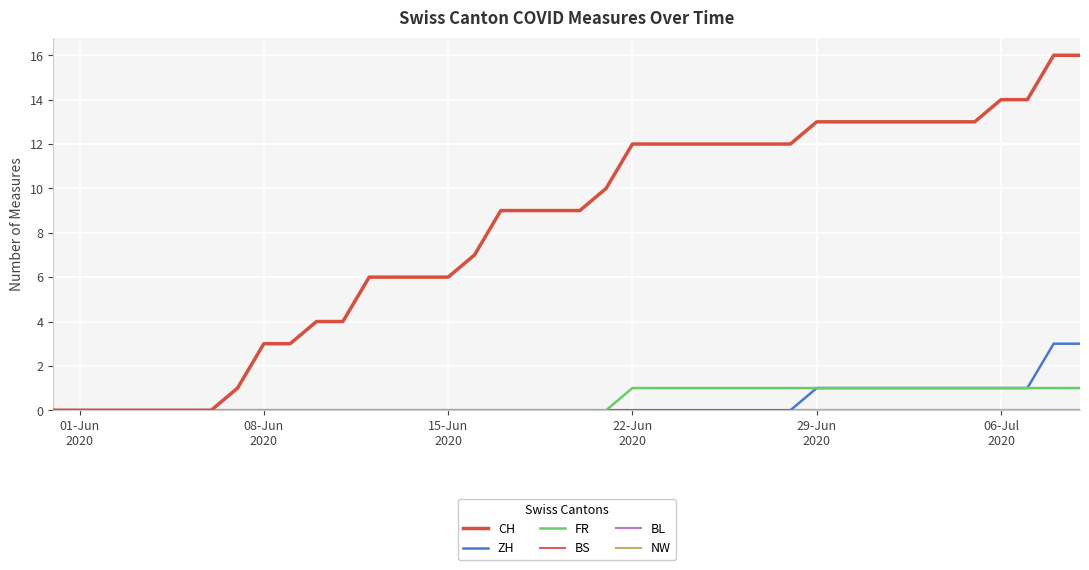

Is this an area chart (filled region under the line)?

No